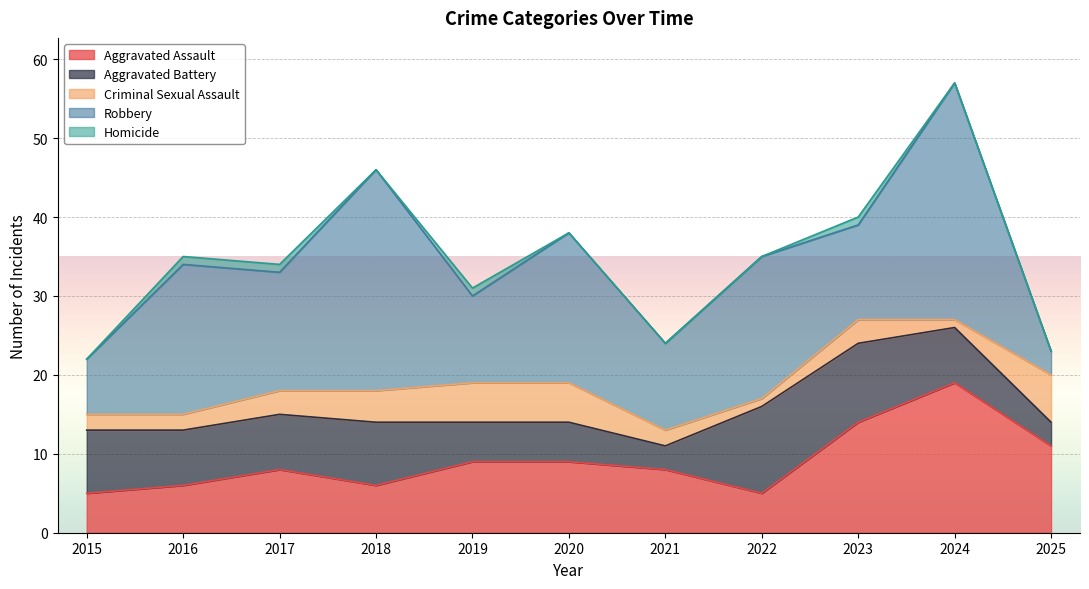

Which series changed the most between 2020 and 2025?

Robbery